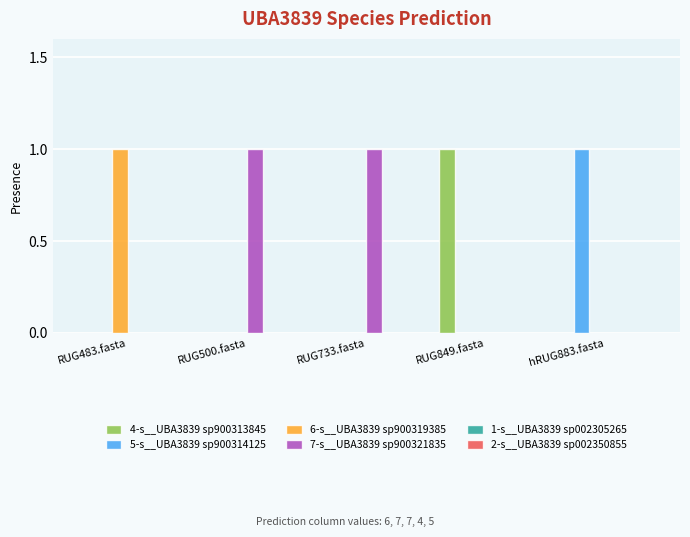

At which label does 4-s__UBA3839 sp900313845 reach its peak?

RUG849.fasta